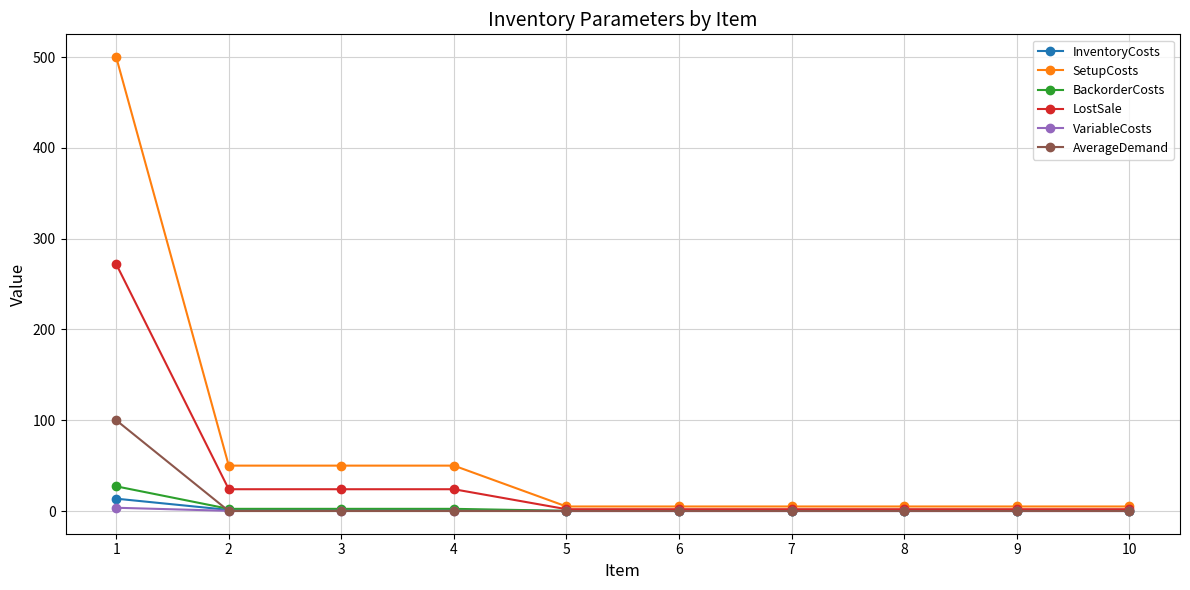

Is it true that BackorderCosts equals 0.2 at 5?

True